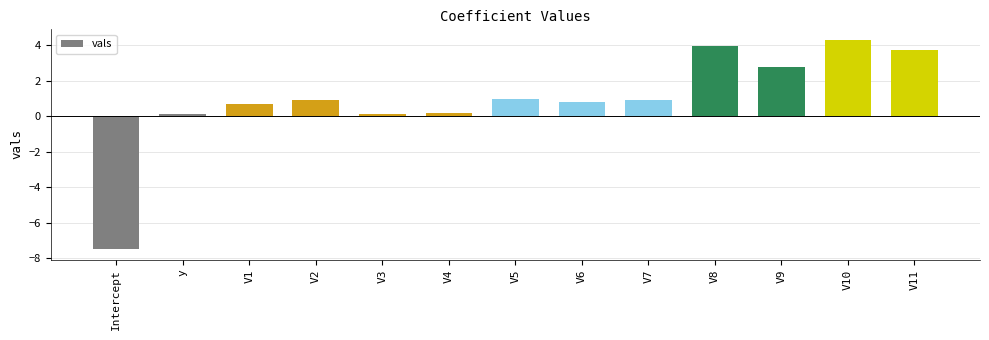

What is the difference between the second highest and second lowest values?

3.9